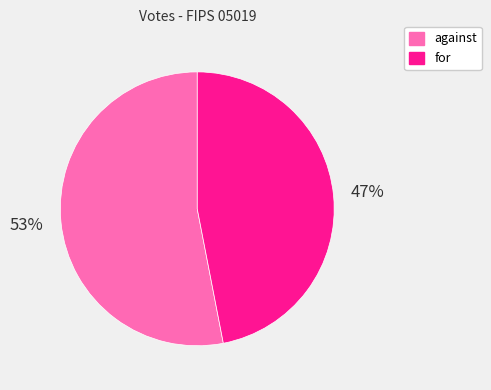

Is it true that against is 53% of the pie?

True